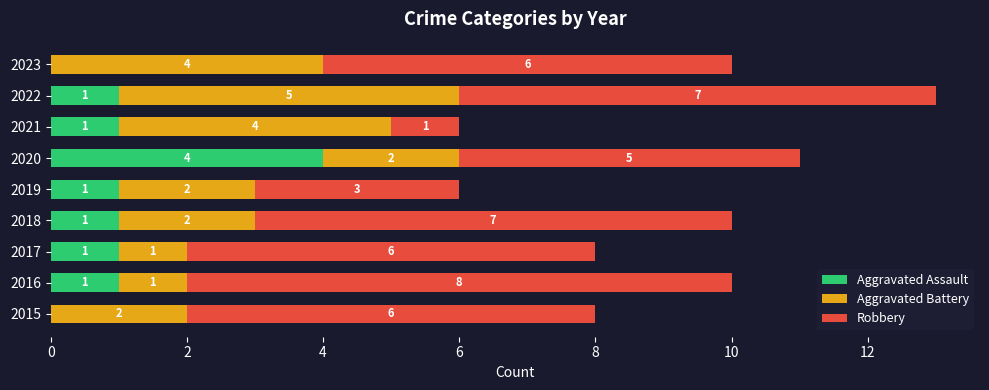

What is the sum of all Aggravated Assault values?

10